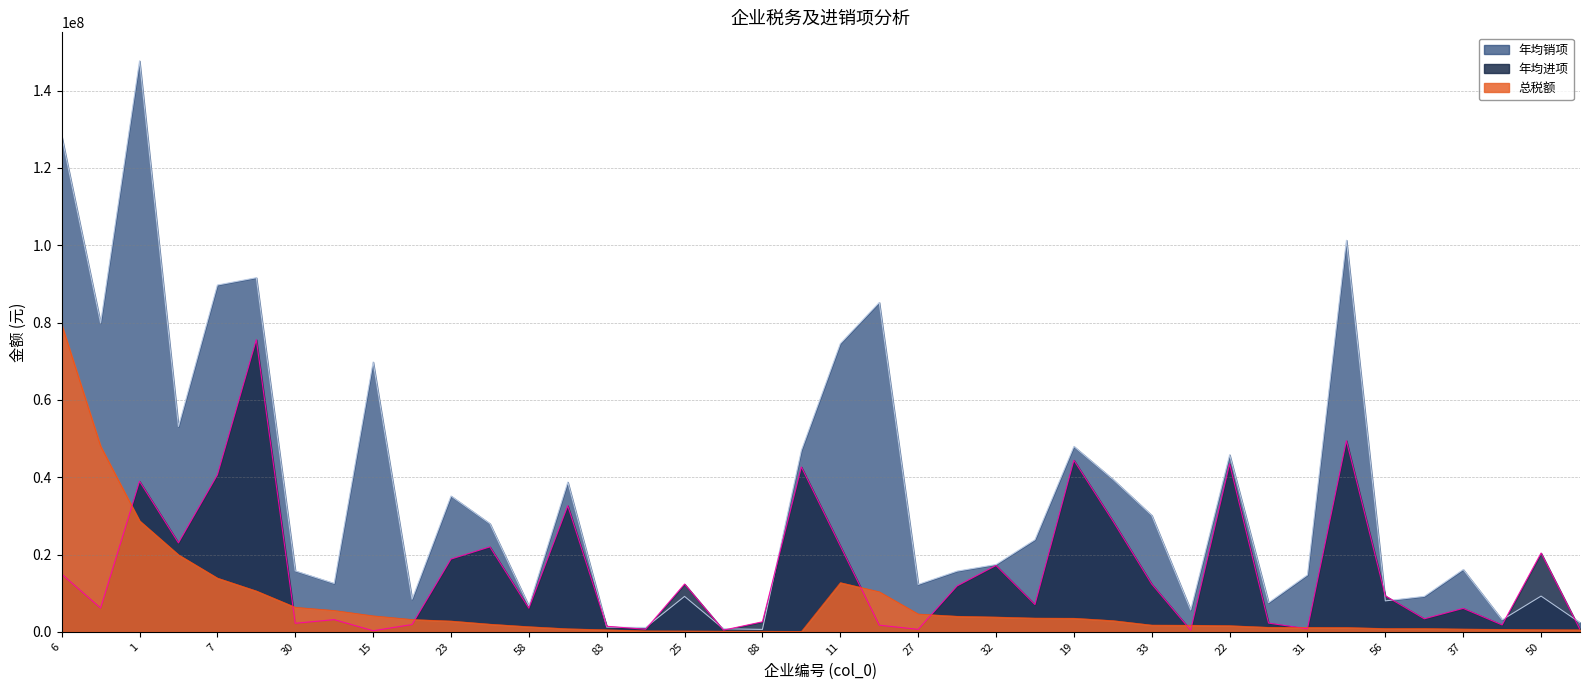

Does the chart have visible grid lines?

Yes